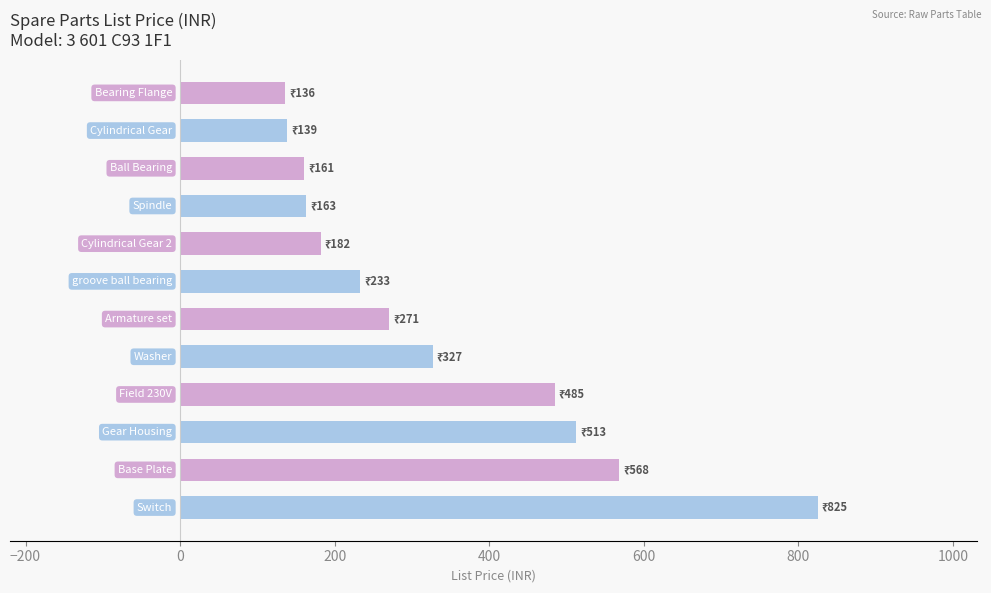

What is the average value?

334